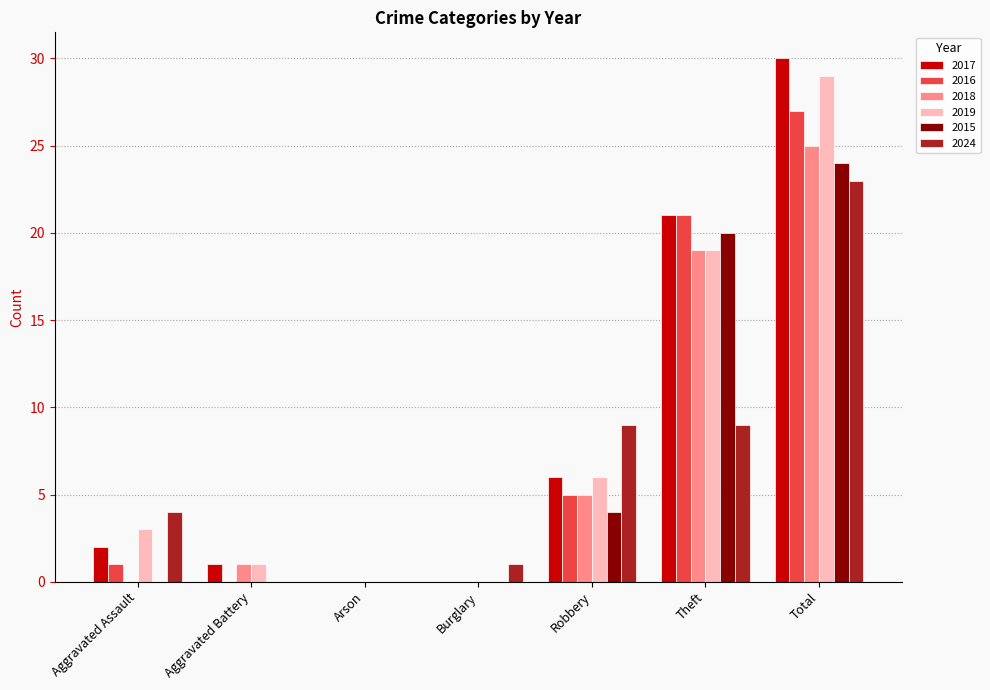

The value of 2019 at Total is 42. True or false?

False